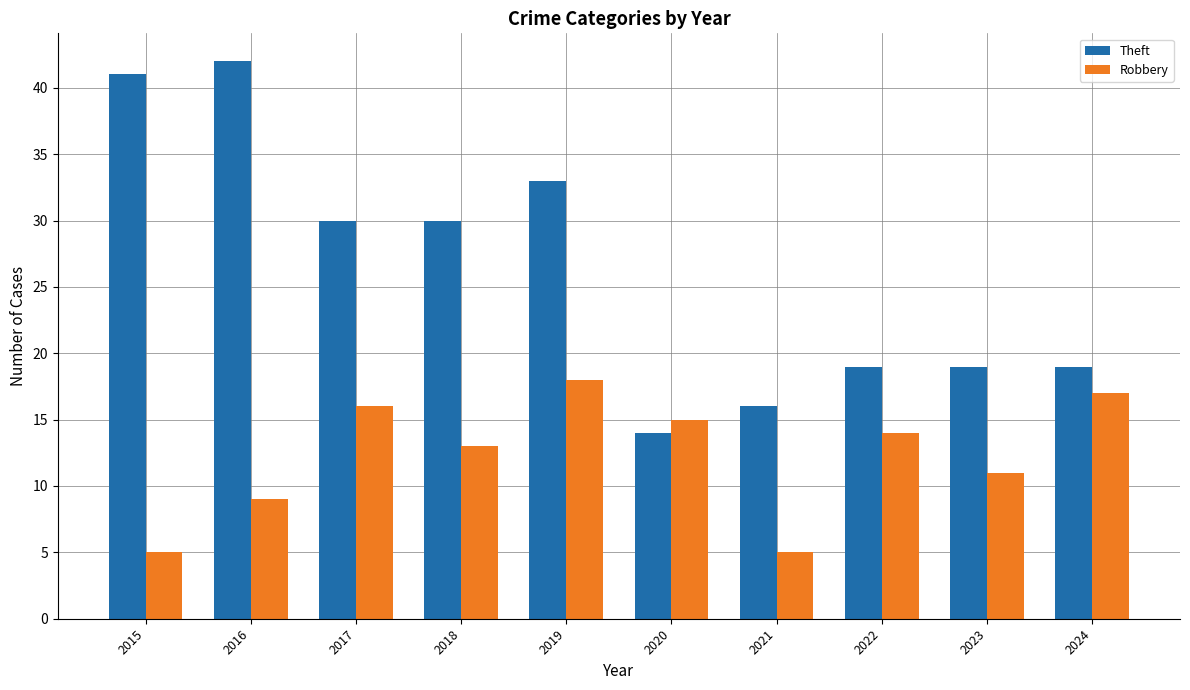

What is the difference between the maximum and minimum values in the Theft series?

28